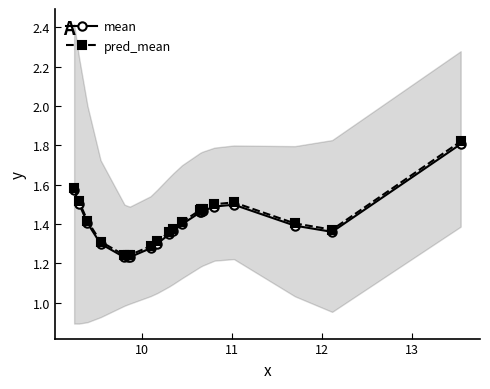

What is the value of the pred_mean point at the 3rd from the left?

1.4